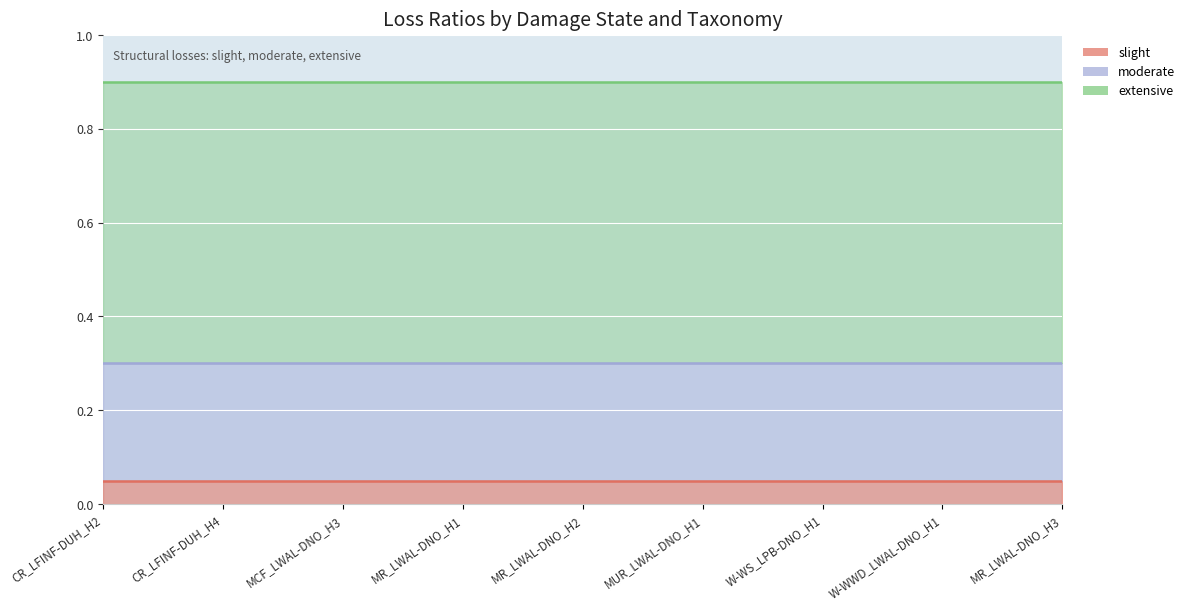

True or false: slight has more than 0 points higher than both neighbors.

False